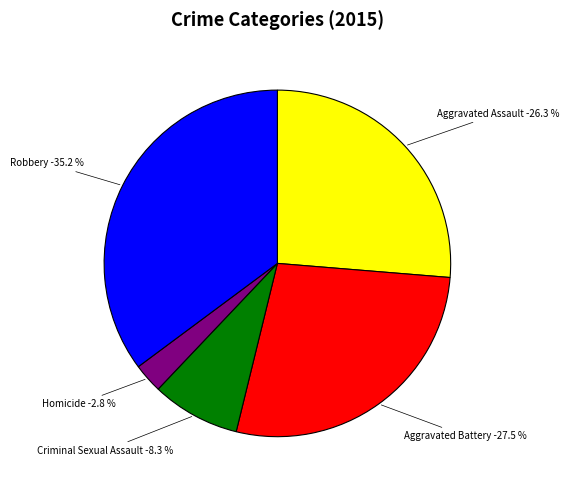

Between Robbery and Aggravated Assault, which is larger?

Robbery